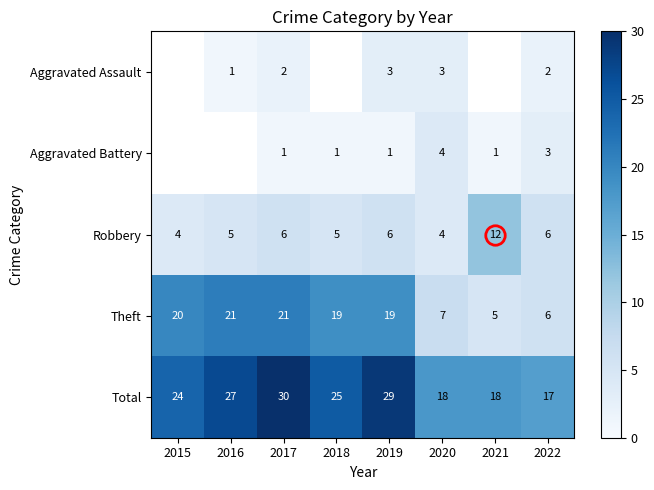

At which label is Total closest to 23?

2015